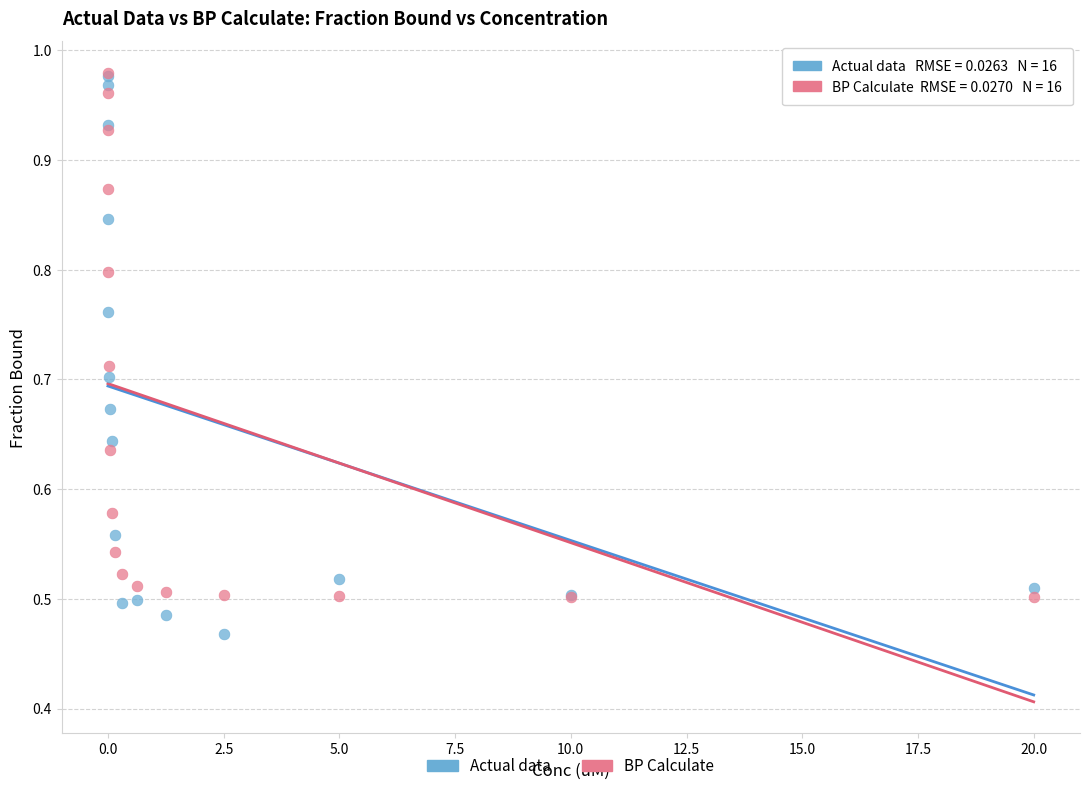

Which series has the widest spread of Y values?

Actual data